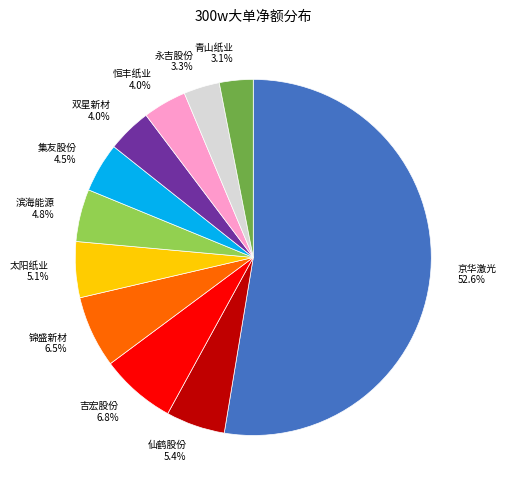

Count the number of slices in the pie.

11